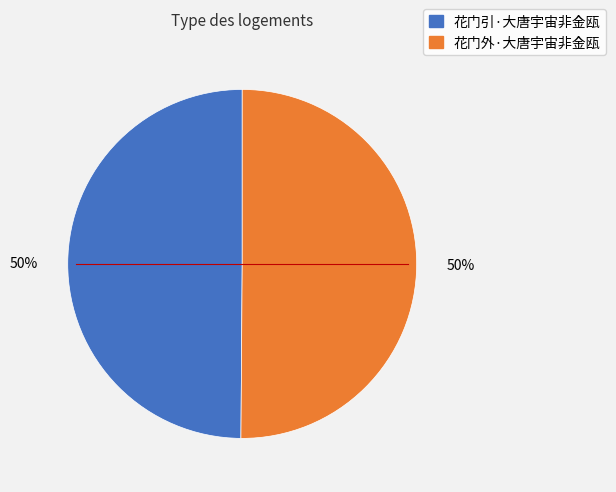

Is the sum of 花门引·大唐宇宙非金瓯 and 花门外·大唐宇宙非金瓯 greater than half?

Yes